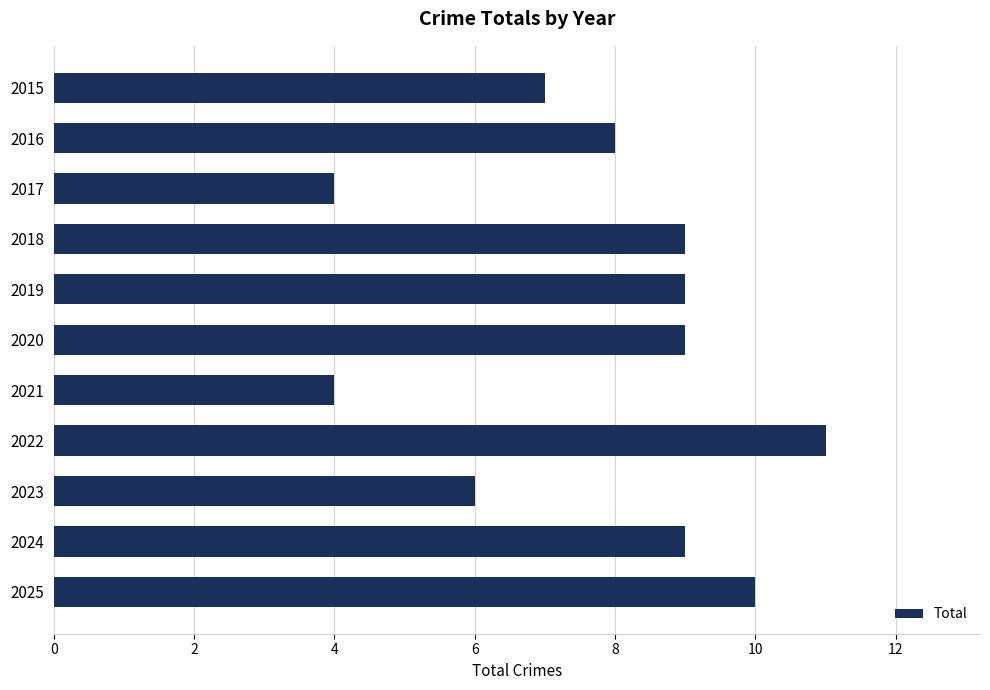

The value at 2021 is 2. True or false?

False